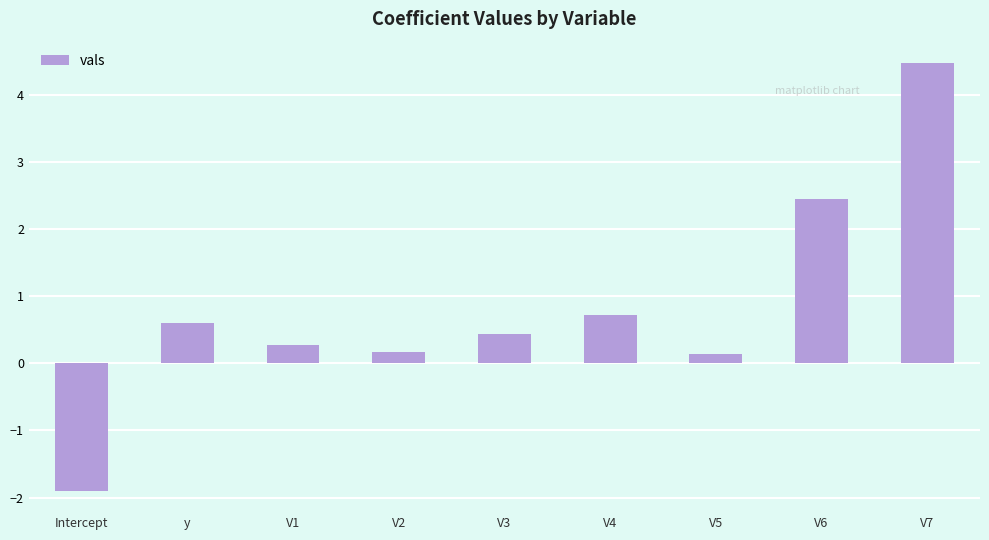

Between y and V1, which is larger?

y